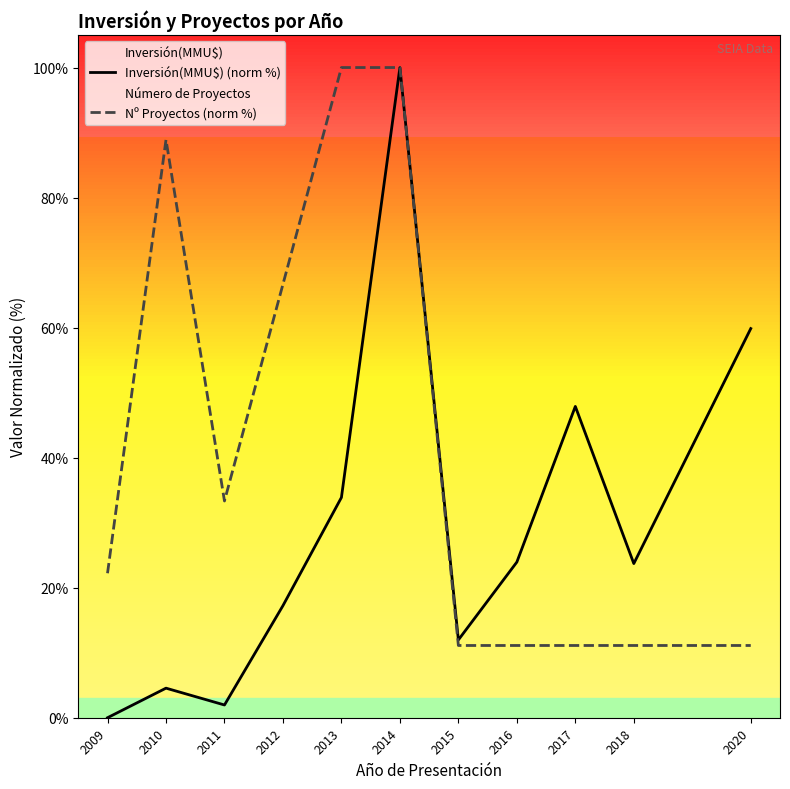

Does the chart display data point markers on the line(s)?

No